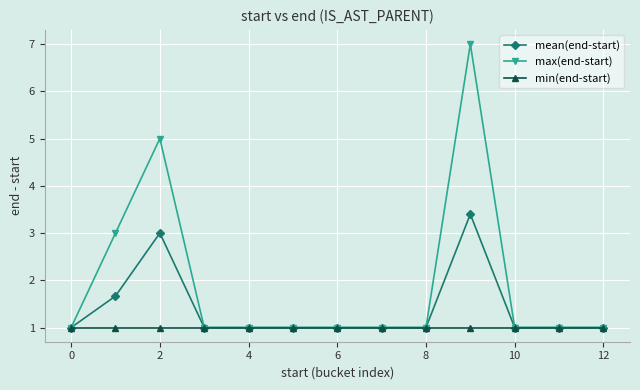

What is the sum of all max(end-start) values?

25.0